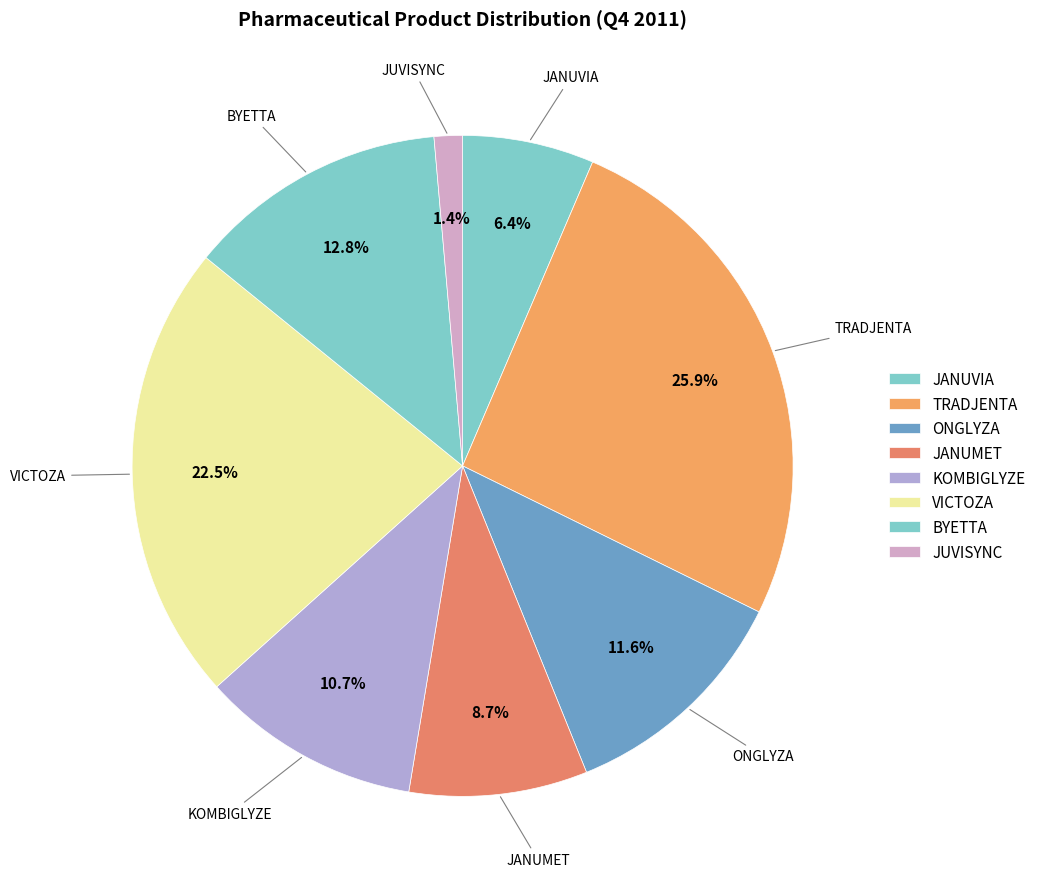

How many slices are in this pie chart?

8